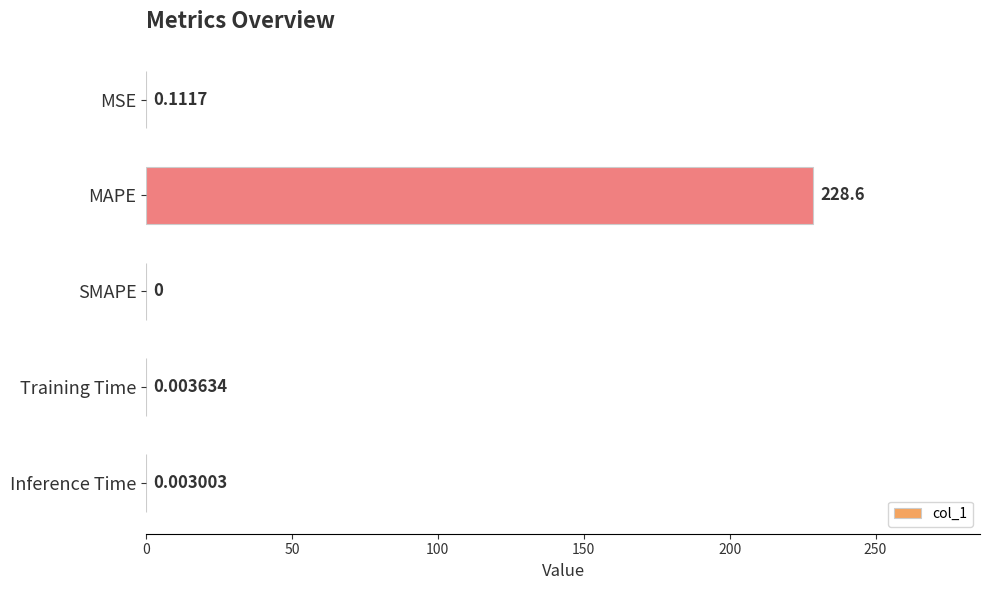

Where is the data nearest to the value 114?

MSE